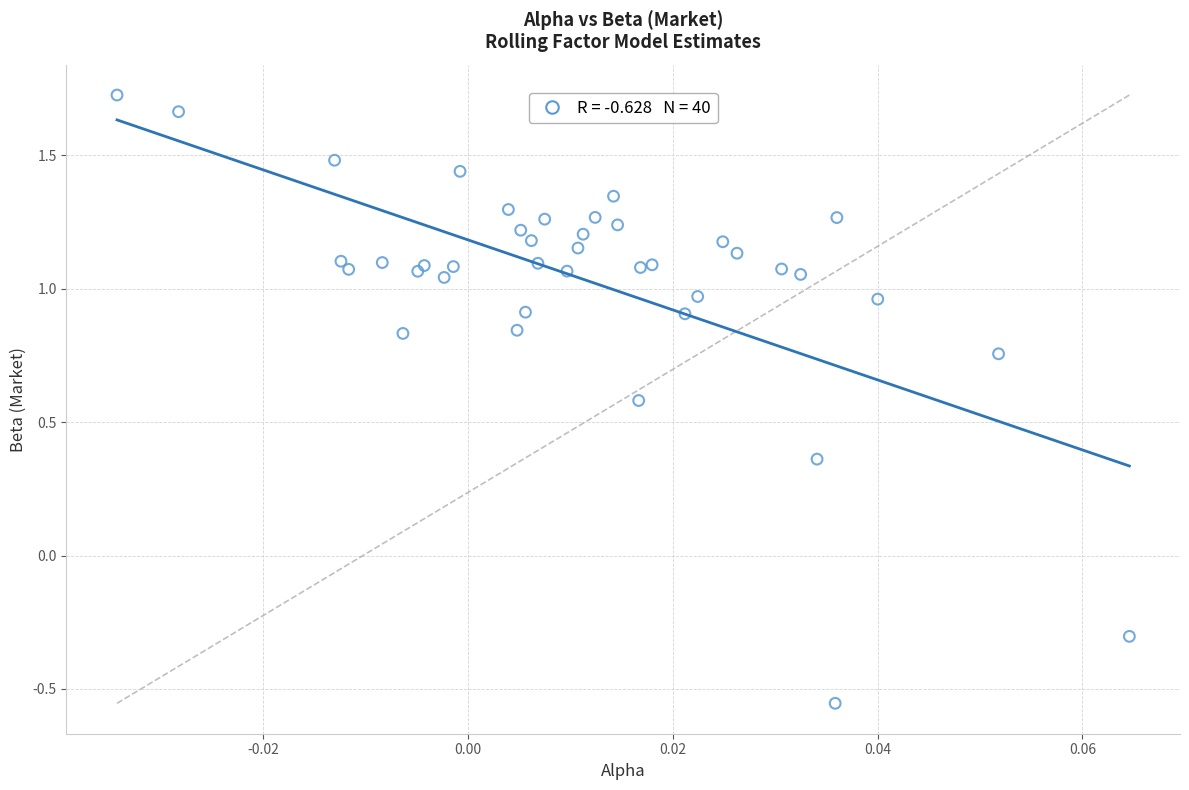

What Y value in the scatter plot is closest to 0?

-0.3